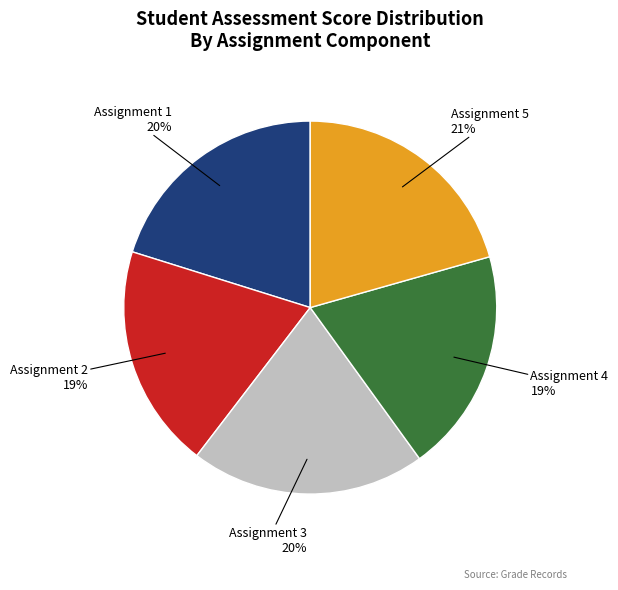

To the nearest percent, what portion does Assignment 2 represent?

19%